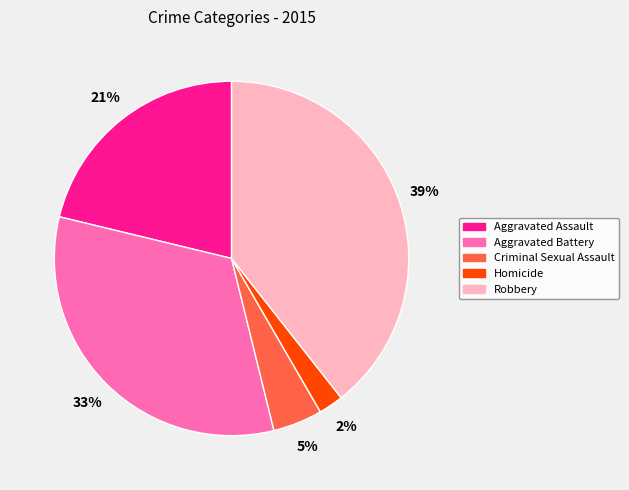

Is it true that Aggravated Battery is 33% of the pie?

True